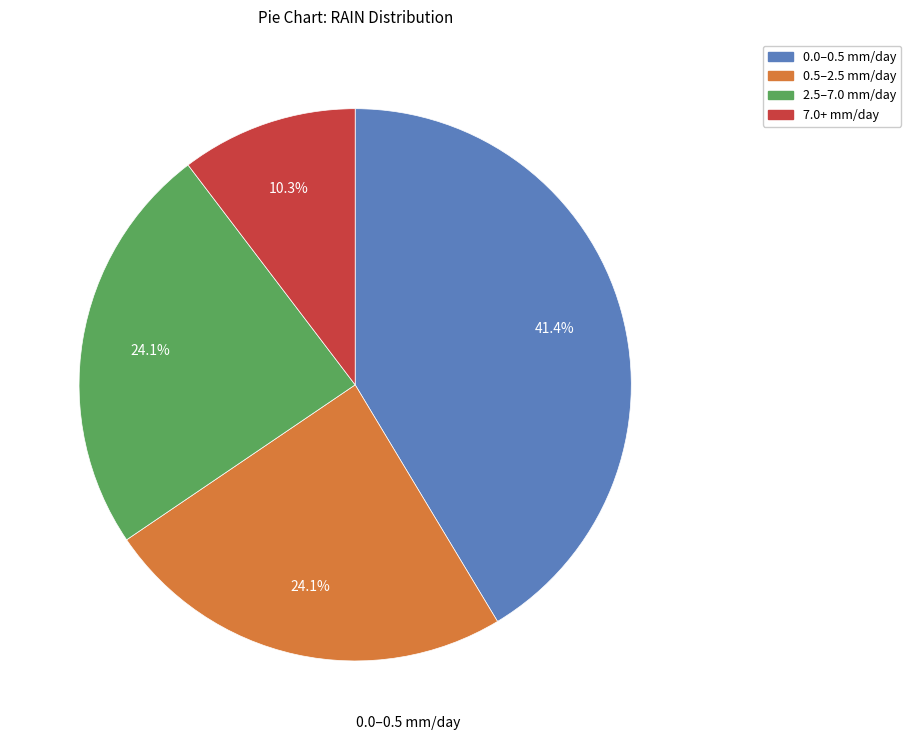

Is there any slice that represents more than half of the pie?

No